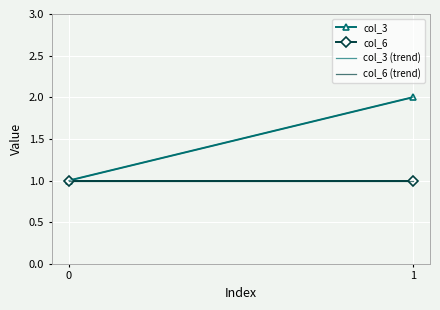

Rank the series by their maximum value, from highest to lowest.

col_3, col_6